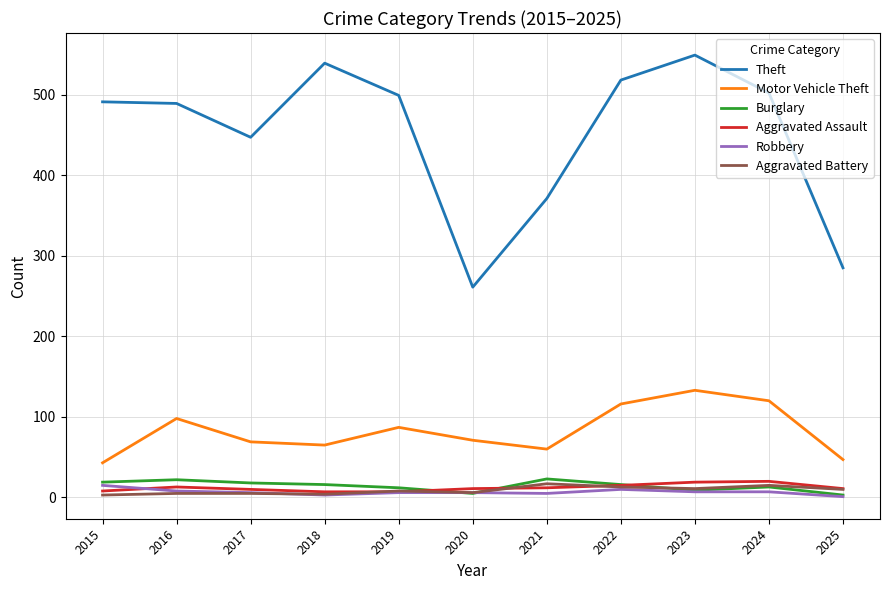

Which series changed the most between 2016 and 2023?

Theft